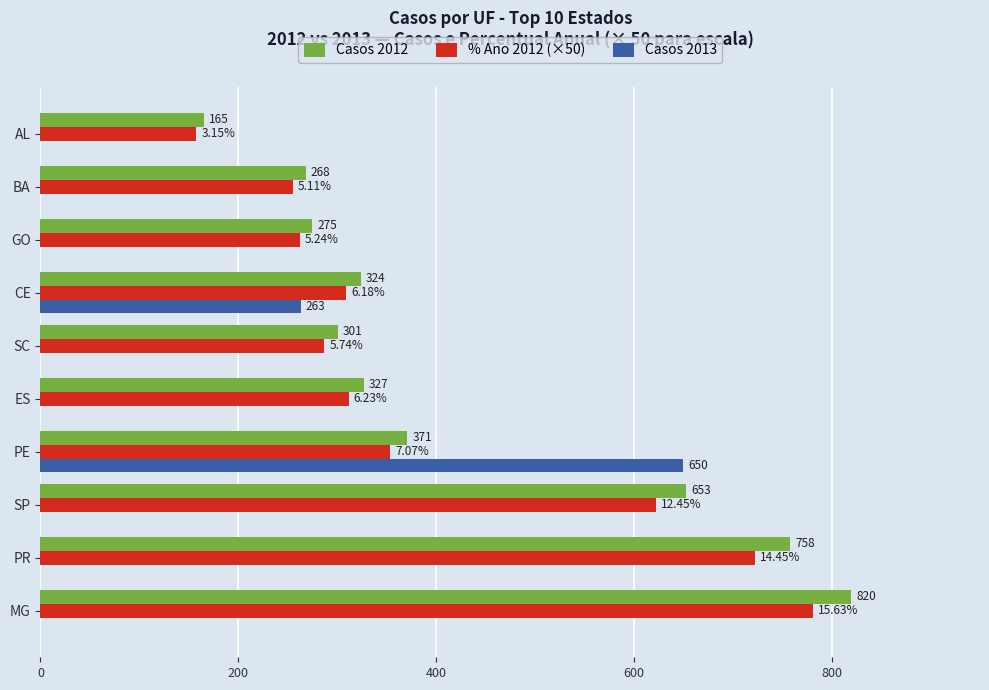

Between PE and GO, which series saw the biggest shift?

Casos 2013